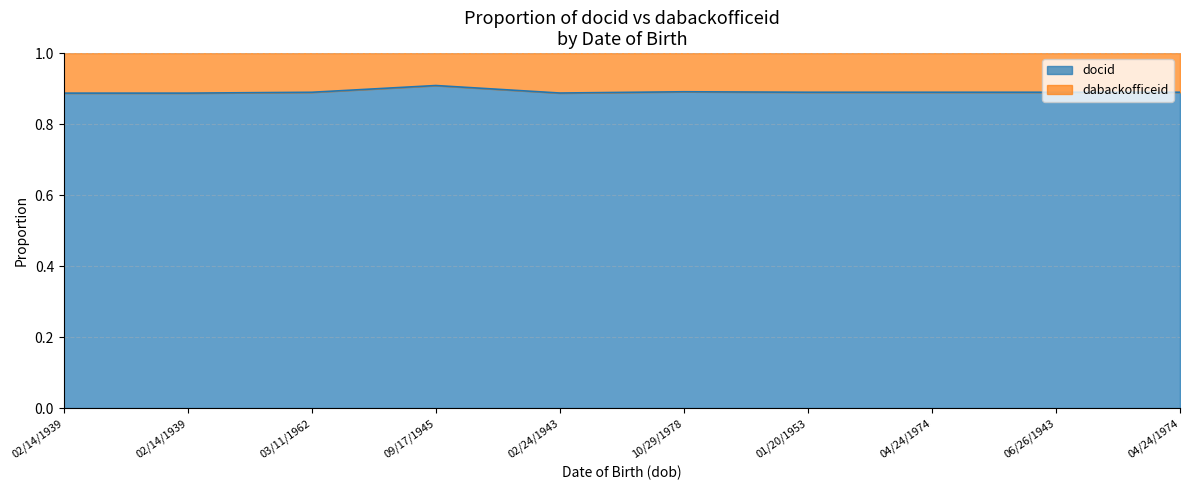

Which has a higher value, 02/14/1939 or 09/17/1945?

09/17/1945